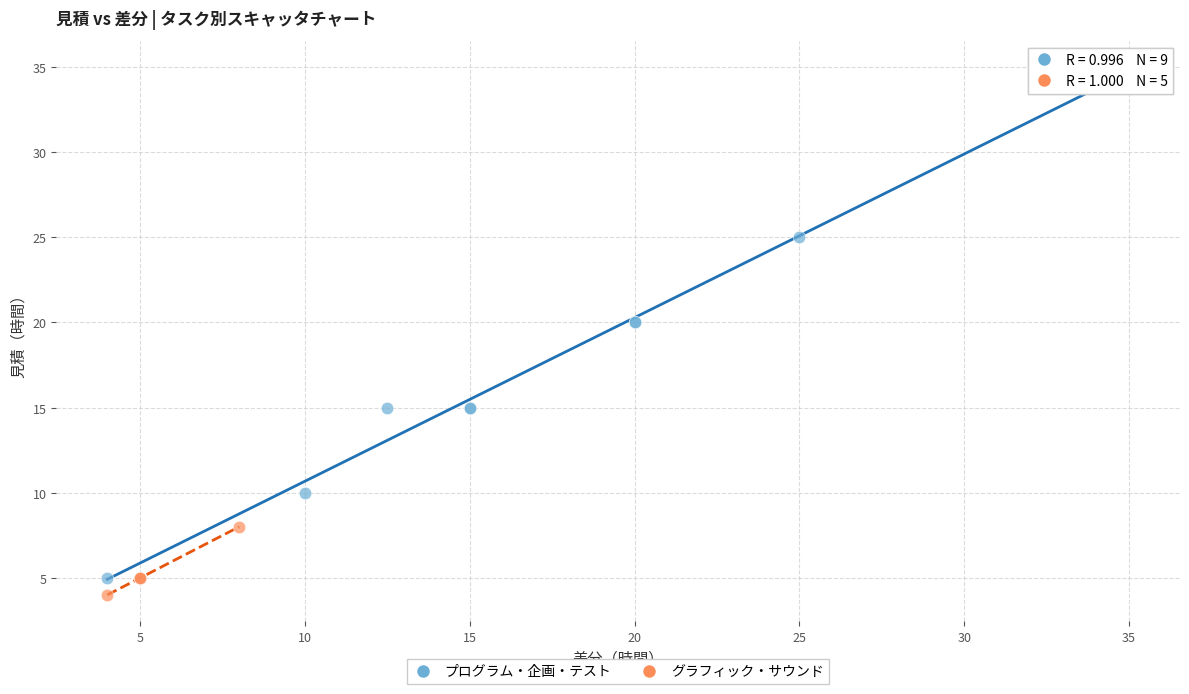

Which series contains the highest Y value?

プログラム・企画・テスト